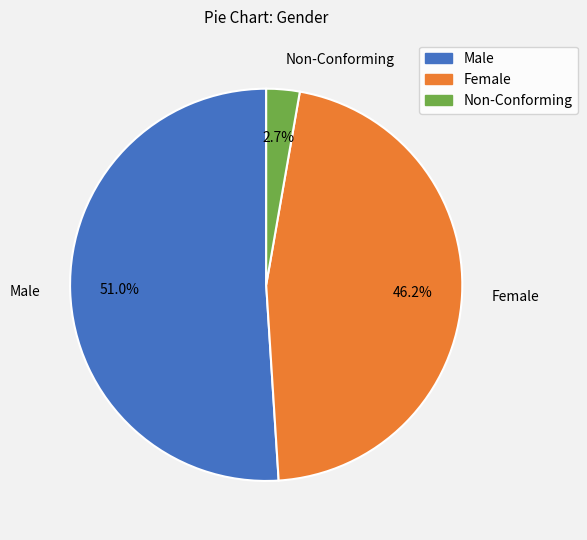

Which has a higher value, Female or Non-Conforming?

Female